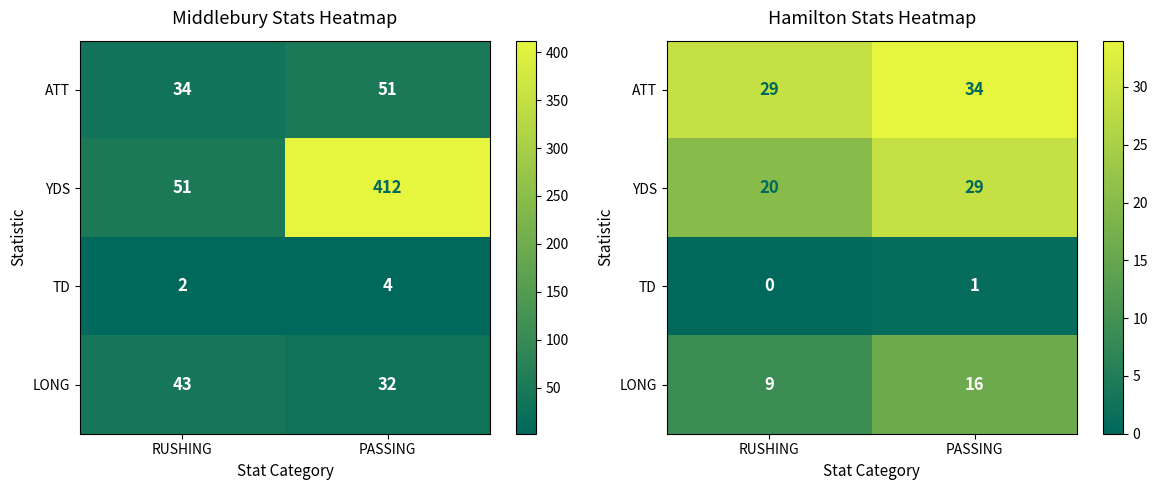

Is it true that YDS equals 20 at RUSHING?

True